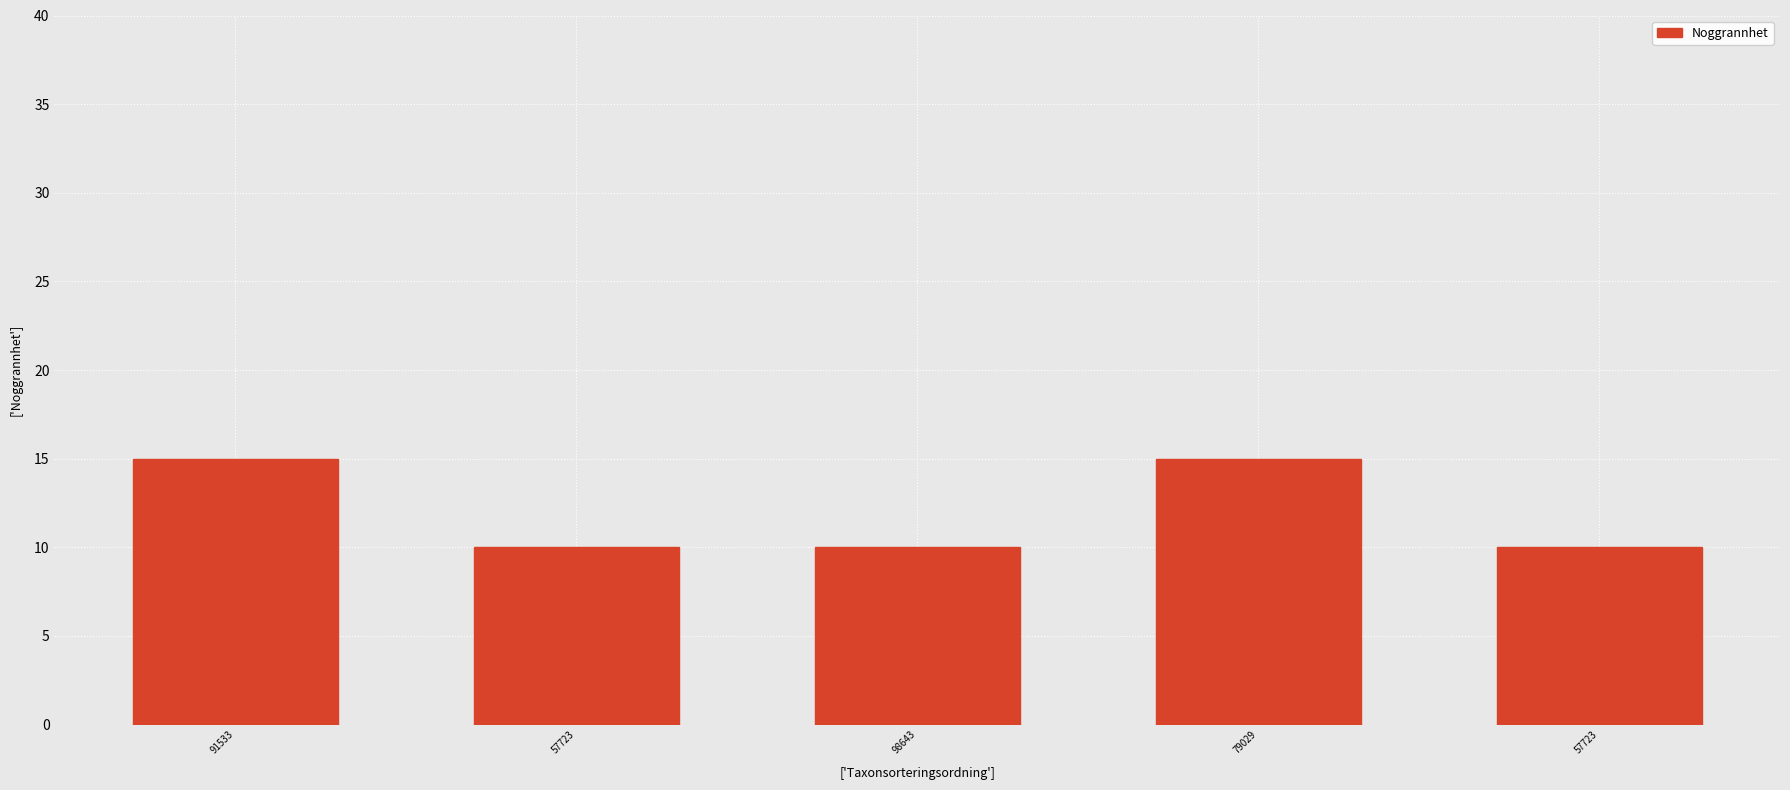

Reading left to right, transcribe all the data shown in this chart.

15	10	10	15	10